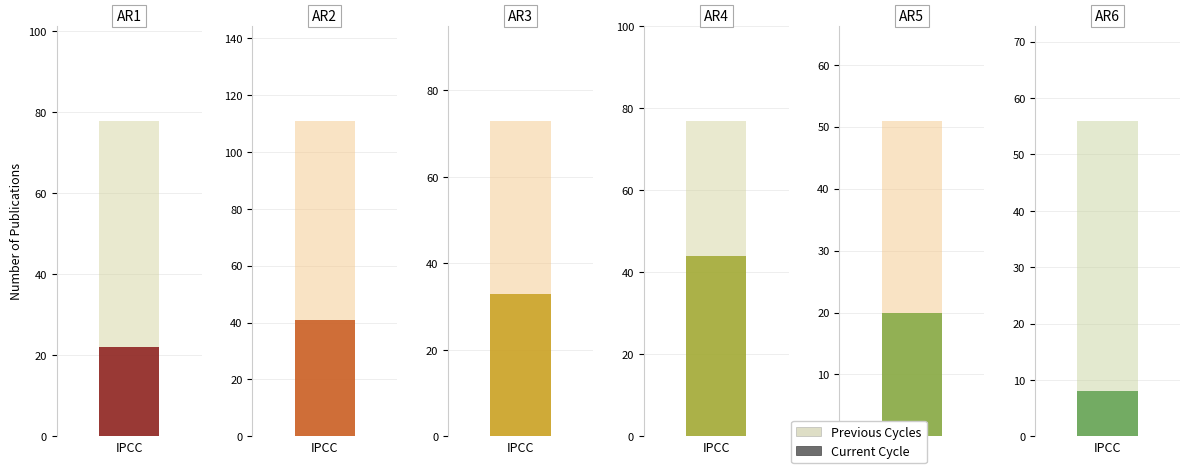

What is the difference between the second highest and minimum values in the Previous Cycles series?

27